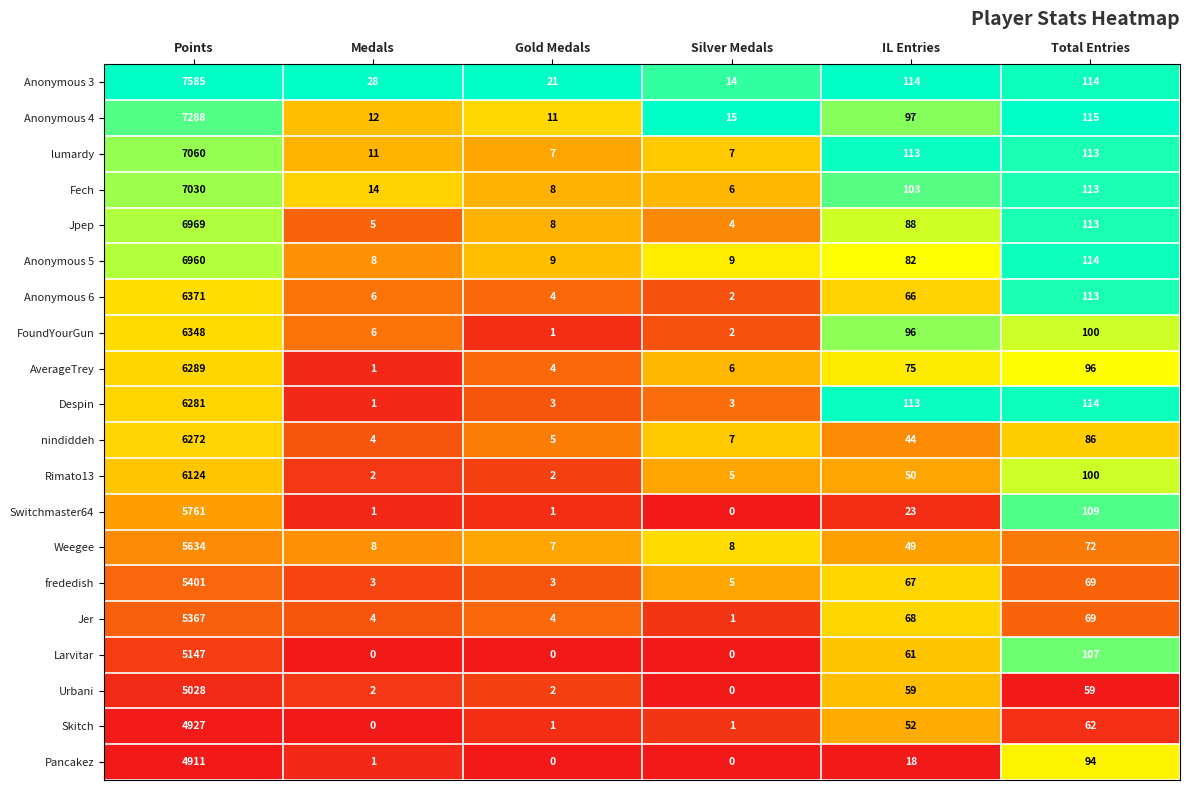

The value of Anonymous 3 at Gold Medals is 21. True or false?

True